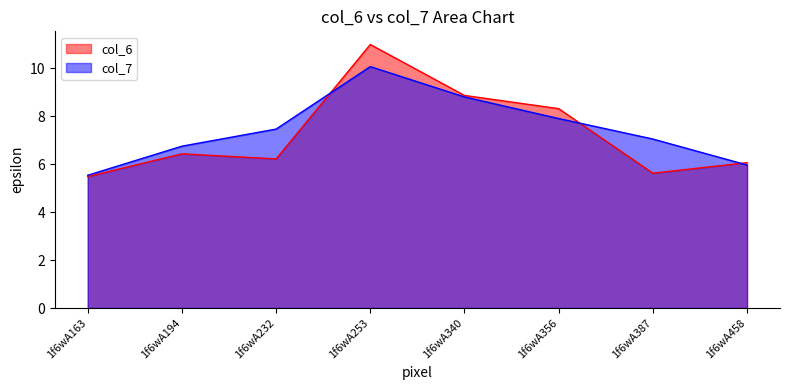

What is the difference between the highest and lowest values at 1f6wA232?

1.2